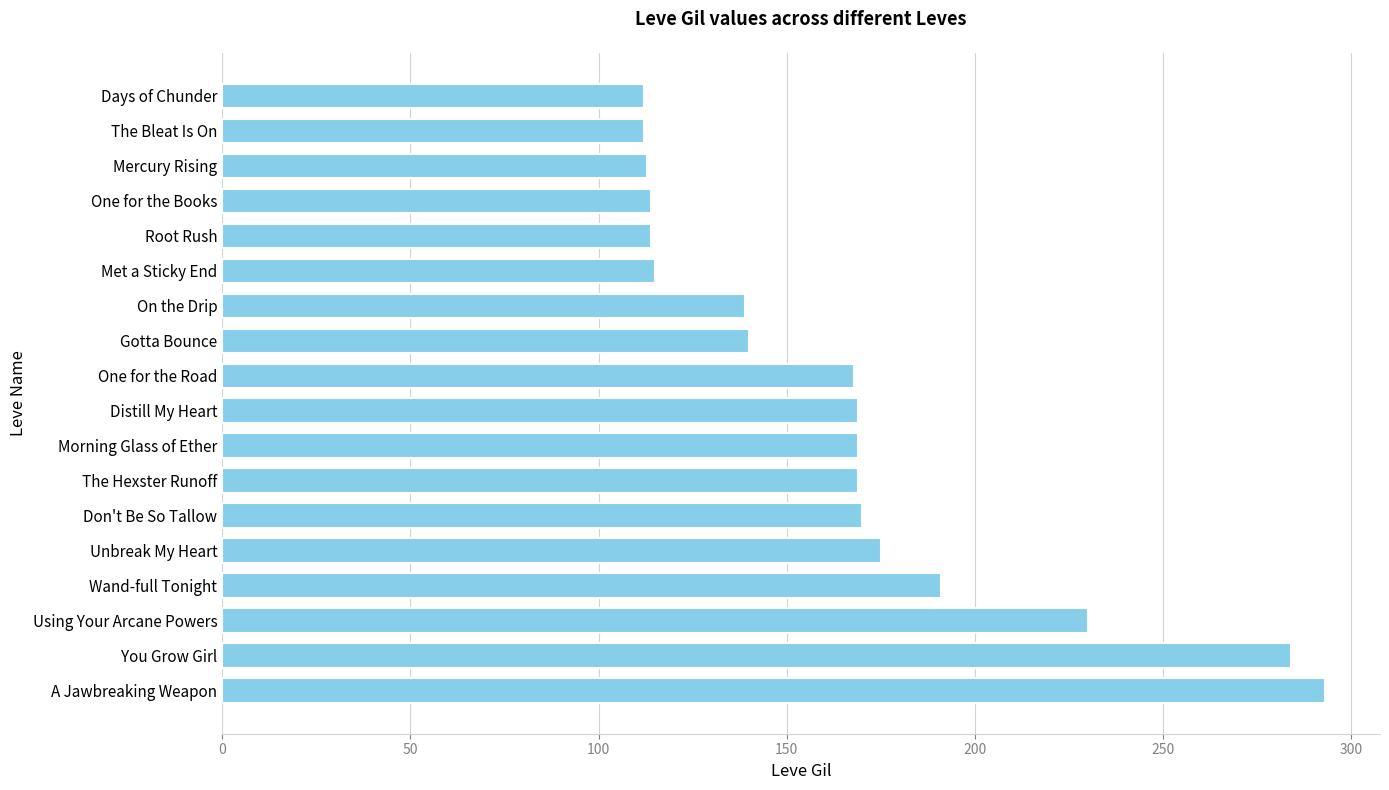

What is the difference between the maximum and minimum values?

181